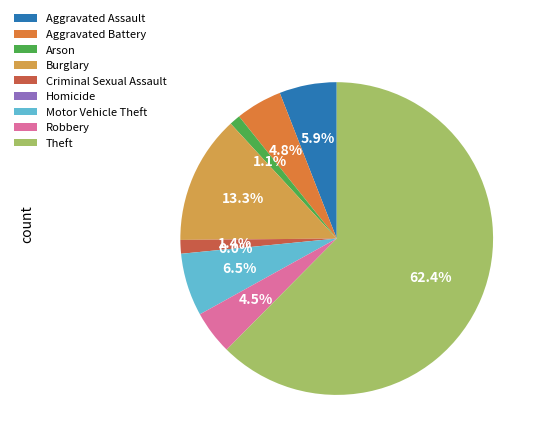

The Aggravated Battery slice represents 5% of the pie. True or false?

True